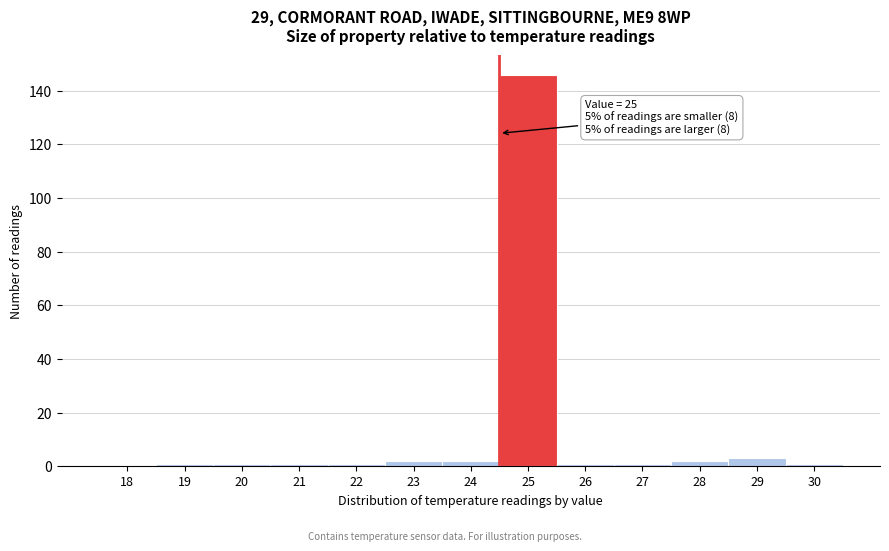

Reading left to right, extract all data points from this chart.

18=0	19=1	20=1	21=1	22=1	23=2	24=2	25=146	26=1	27=1	28=2	29=3	30=1